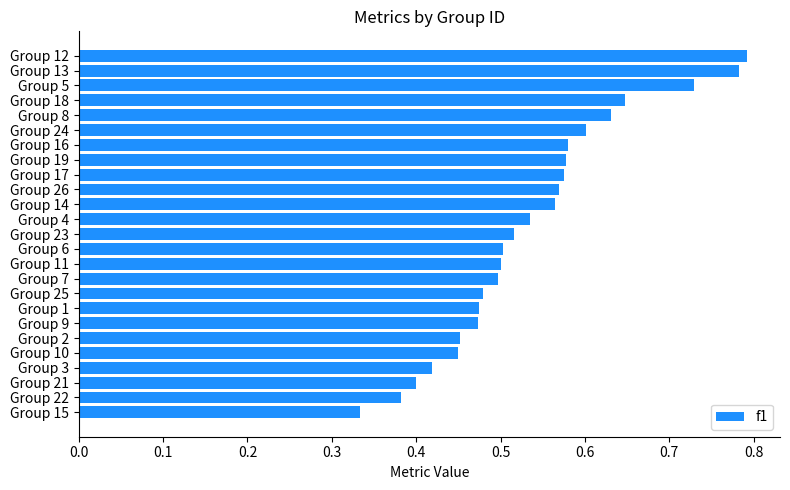

At which category does the chart reach its minimum across all series?

Group 15